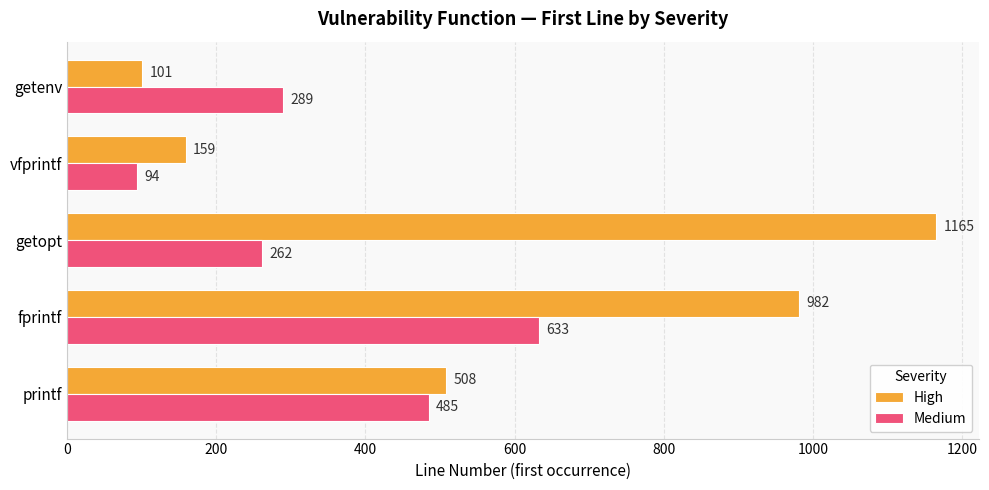

Which series has the largest range (max minus min)?

High